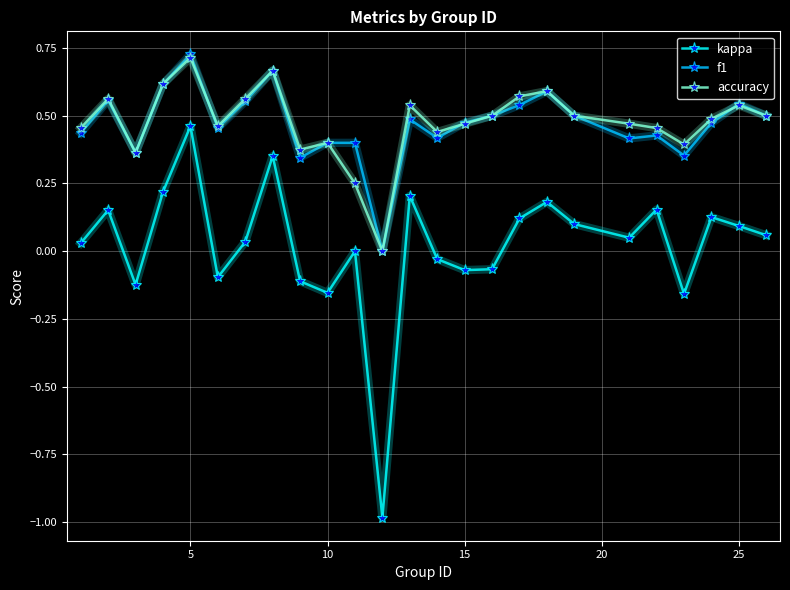

Which series has the largest range (max minus min)?

kappa